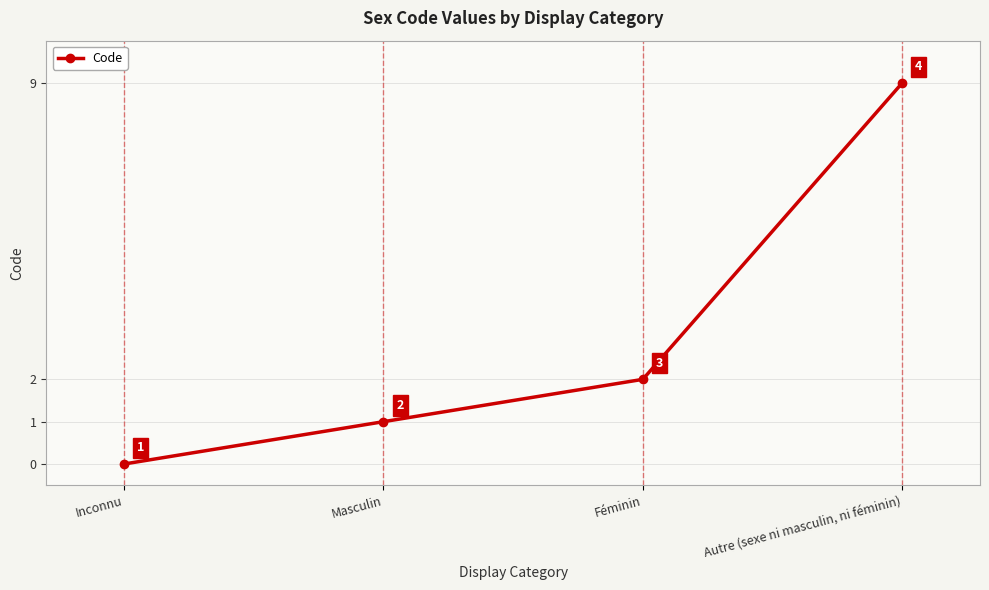

What position from the right is Inconnu?

4